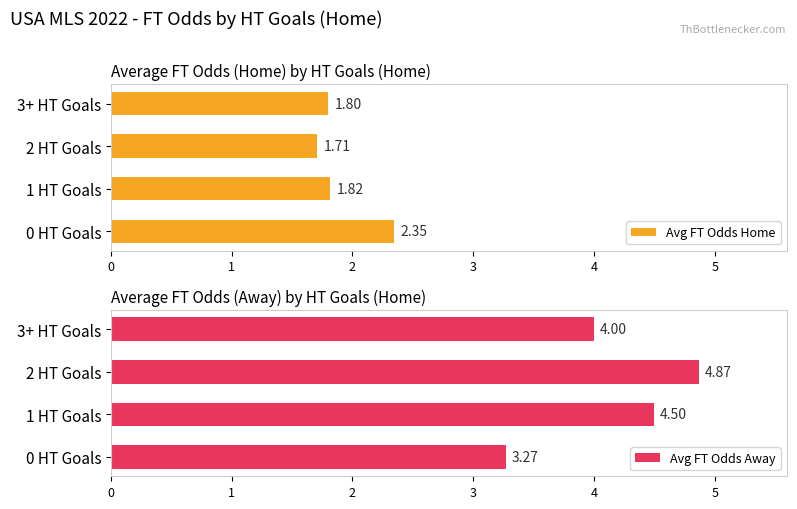

Which series has the widest spread of values?

Avg FT Odds Away